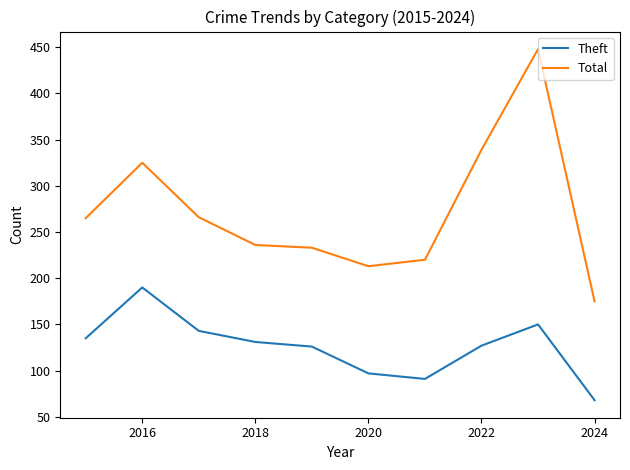

Rank the series by their average value, from lowest to highest.

Theft, Total